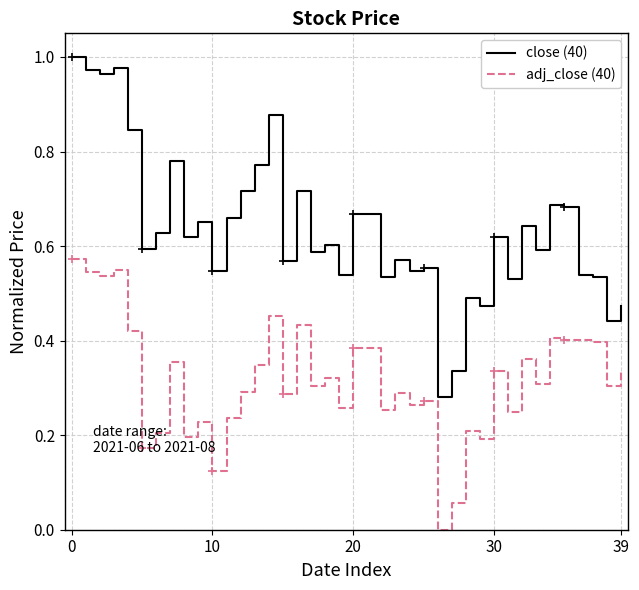

Which series has the largest range (max minus min)?

close (40)